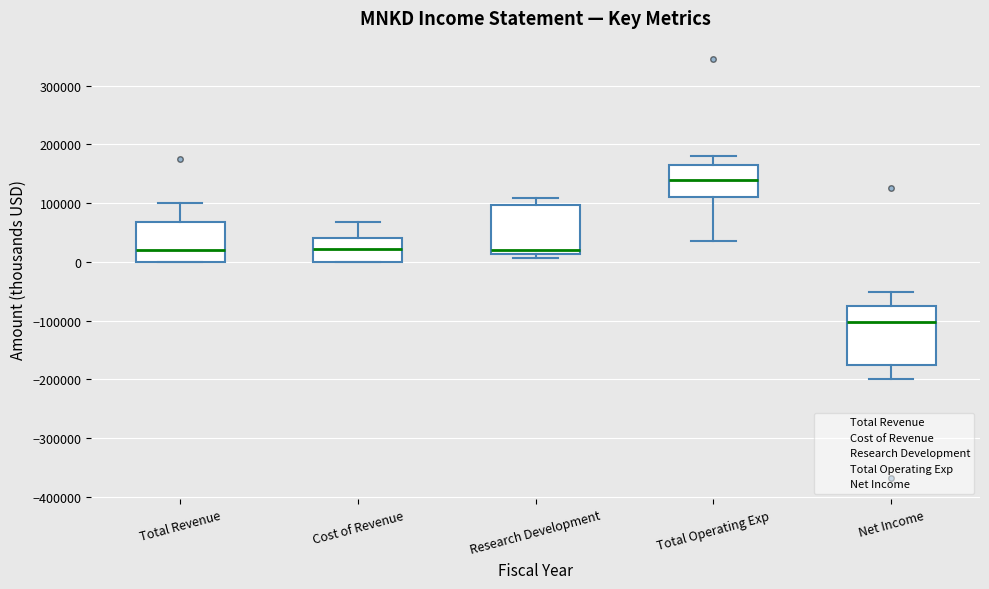

Reading left to right, read every box against the y-axis: the position of its median line, the range the box covers, and the ends of its whiskers. The values are not printed on the chart, so give them approximately, as read against the axis.

Total Revenue: median 20000, box 0 to 70000, whiskers 0 to 100000
Cost of Revenue: median 20000, box 0 to 40000, whiskers 0 to 70000
Research Development: median 20000, box 10000 to 100000, whiskers 10000 (just below the box's lower edge) to 110000
Total Operating Exp: median 140000, box 110000 to 170000, whiskers 40000 to 180000
Net Income: median -100000, box -170000 to -70000, whiskers -200000 to -50000